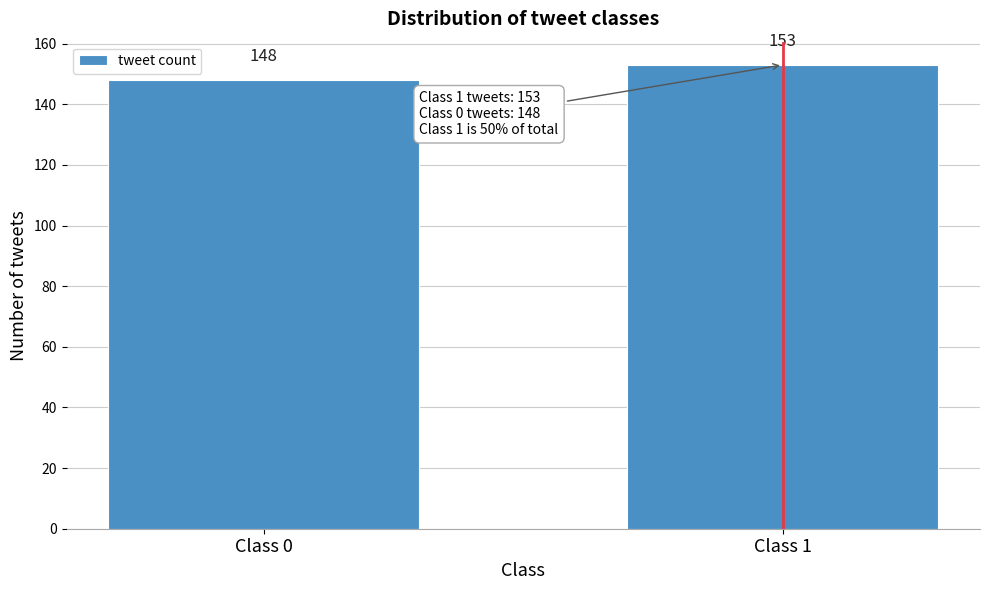

Reading left to right, what are all the values shown in this chart?

Class 0=148	Class 1=153